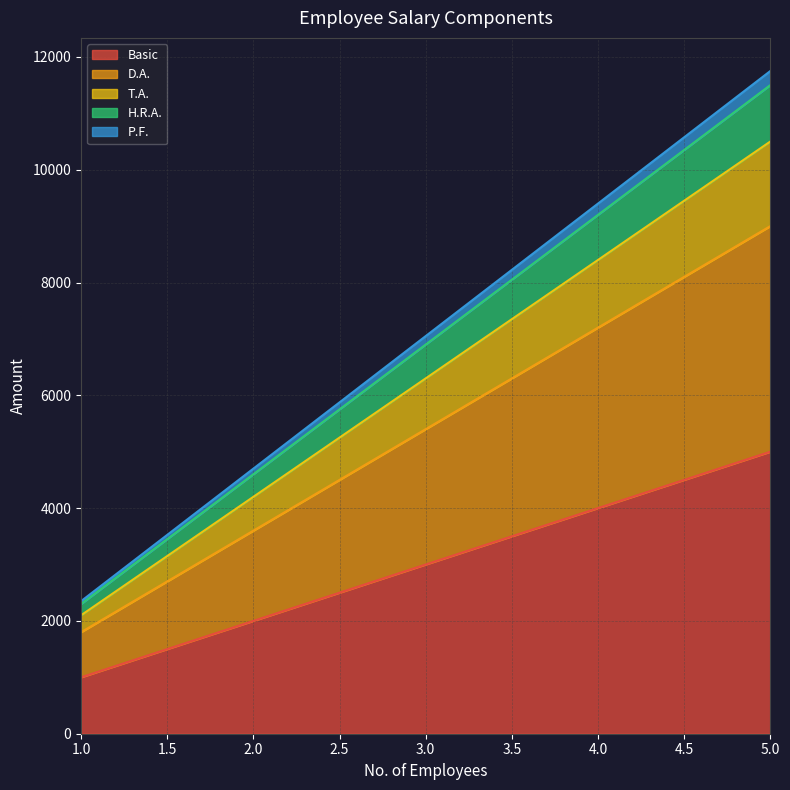

At 4, list the series in order from largest to smallest.

P.F., H.R.A., T.A., D.A., Basic